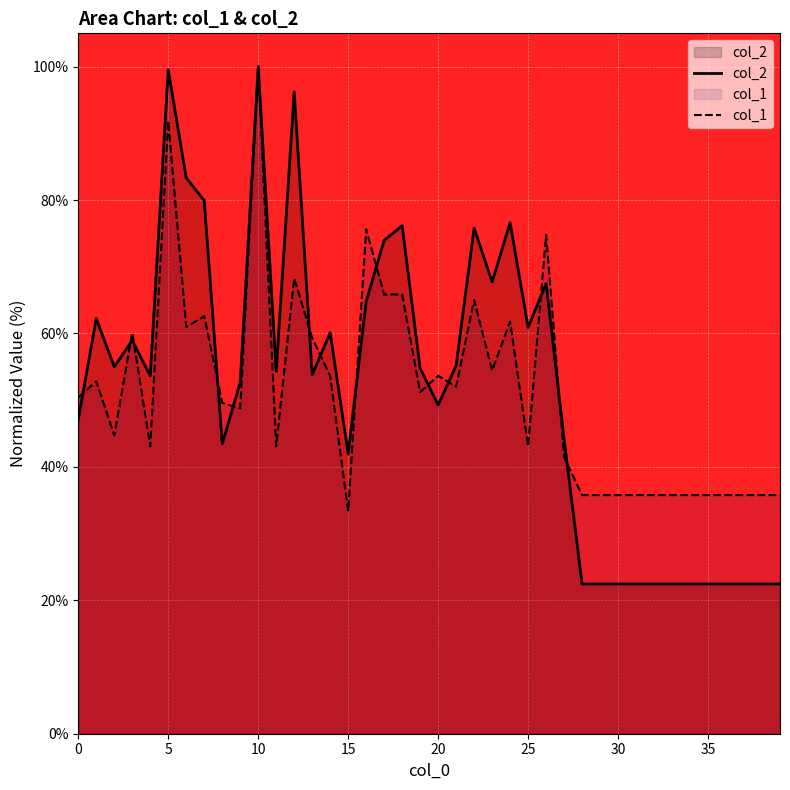

The col_1 series shows 65.9 at 18. True or false?

True